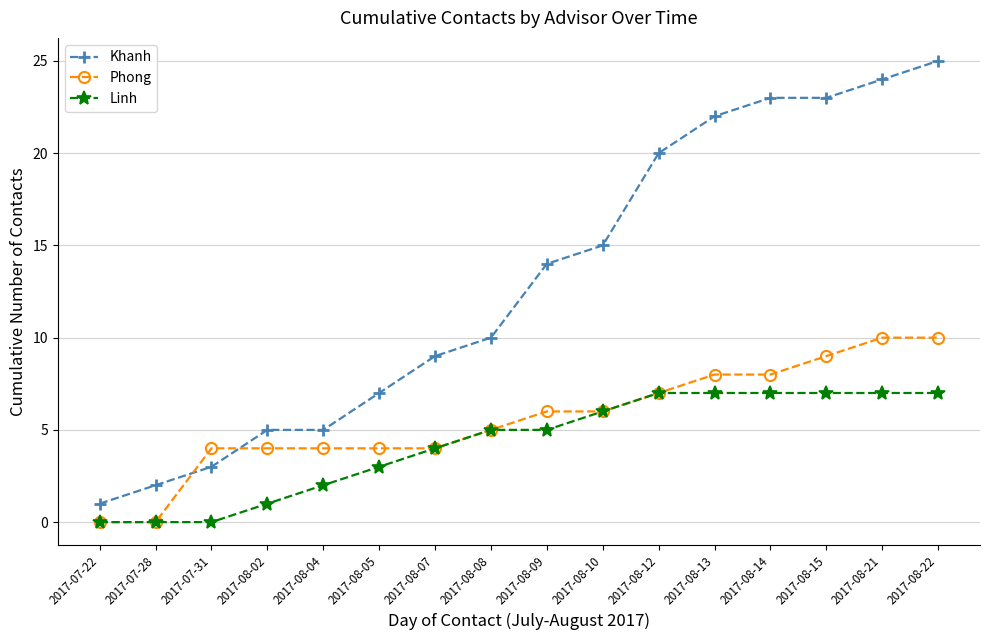

How many data points does each series have?

16